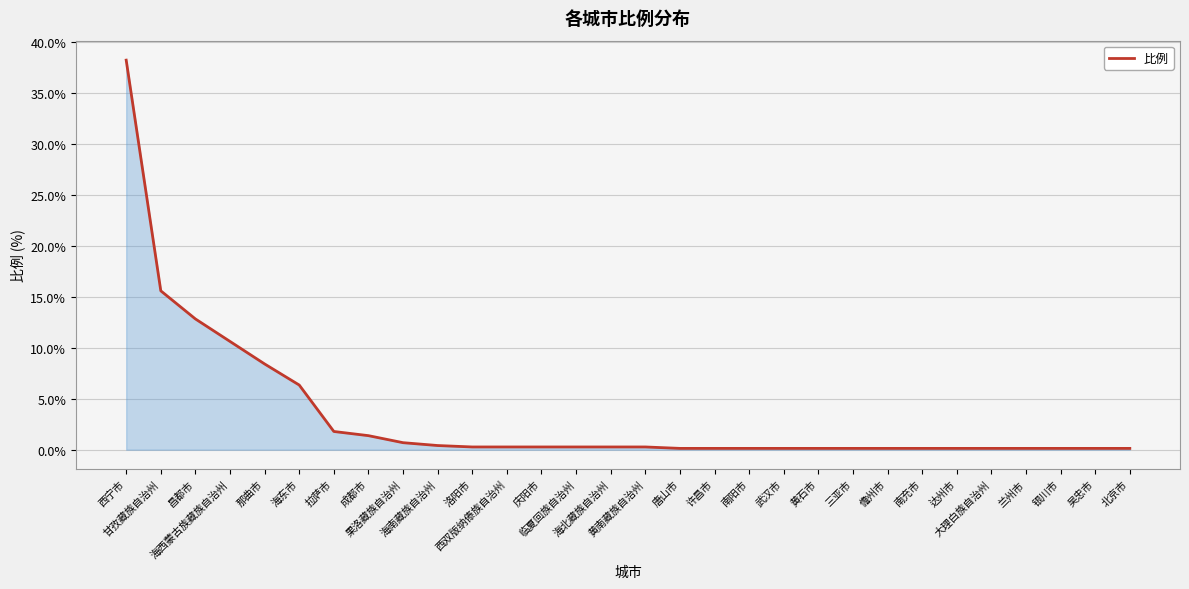

The chart shows a value of 0.3 at 西双版纳傣族自治州. True or false?

True